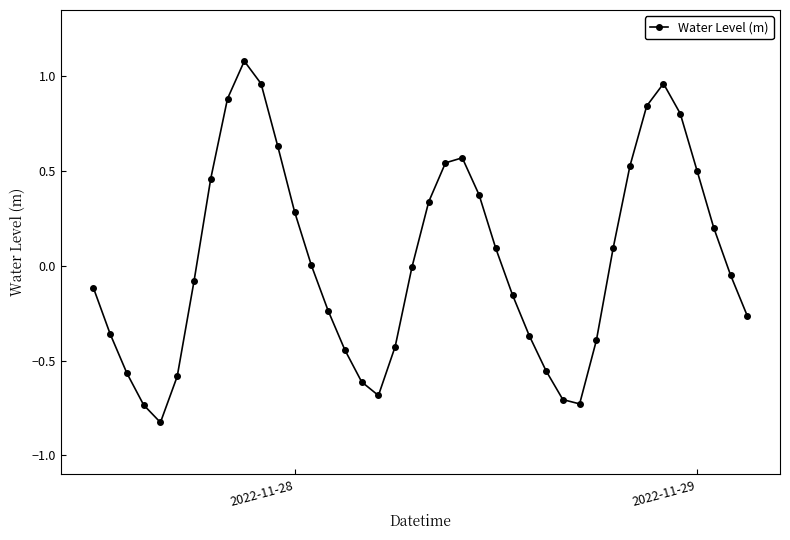

How many distinct data groups are displayed?

1